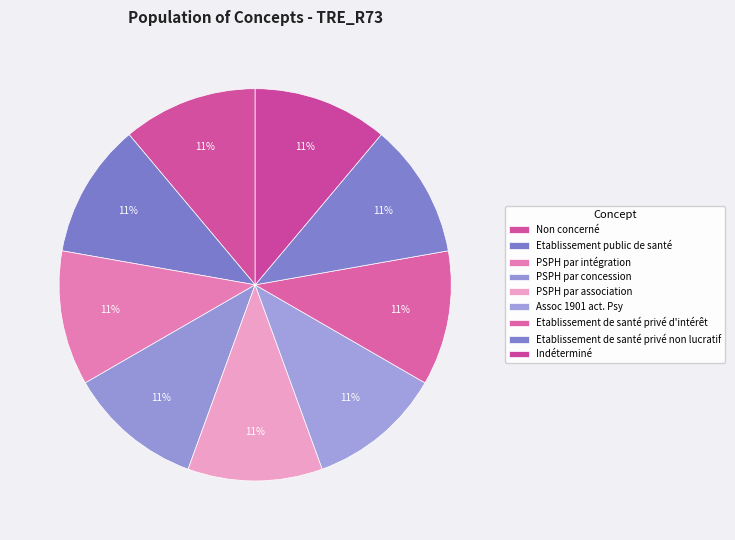

To the nearest percent, what is the difference between the largest and smallest slice percentages?

0%